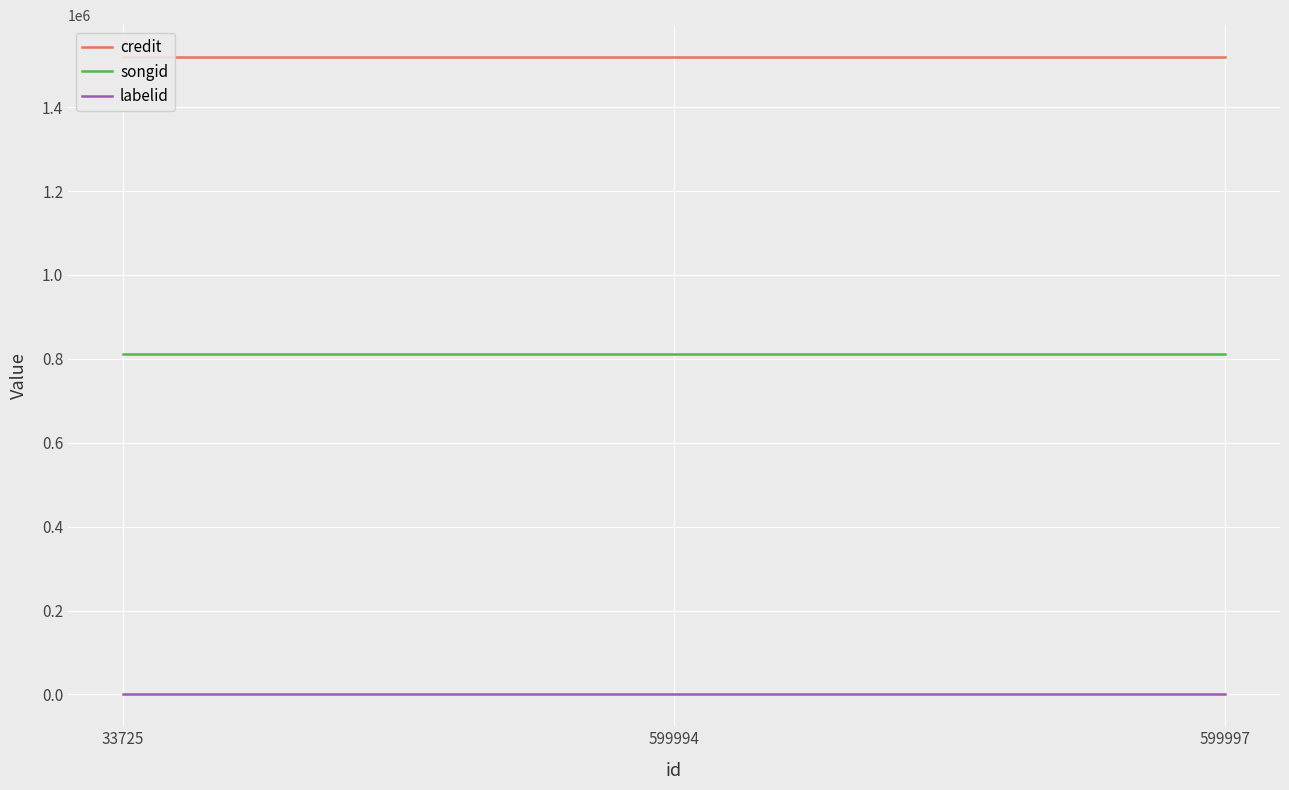

Reading left to right, extract all data points from this chart.

credit: 1519703	1519703	1519703
songid: 812372	812372	812372
labelid: -1	-1	-1